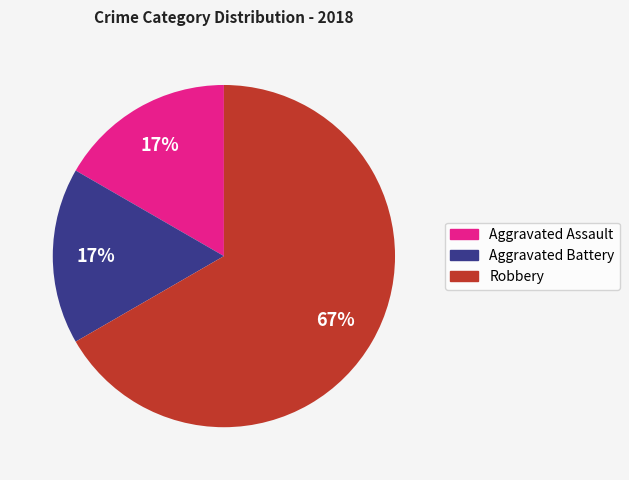

Count the number of slices in the pie.

3